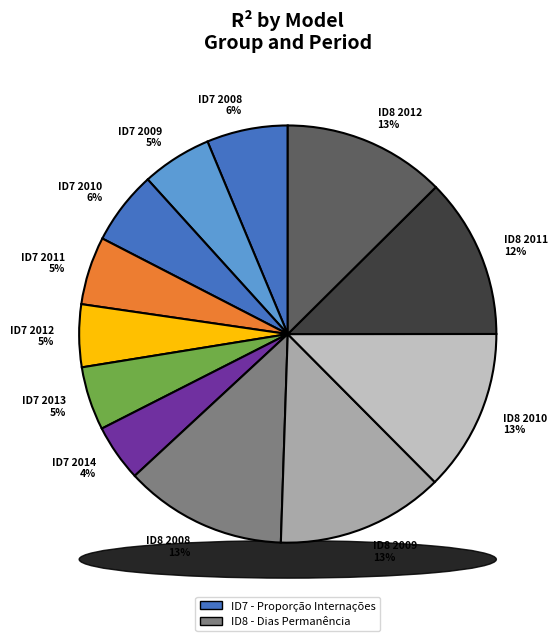

Is there any slice that represents more than half of the pie?

No